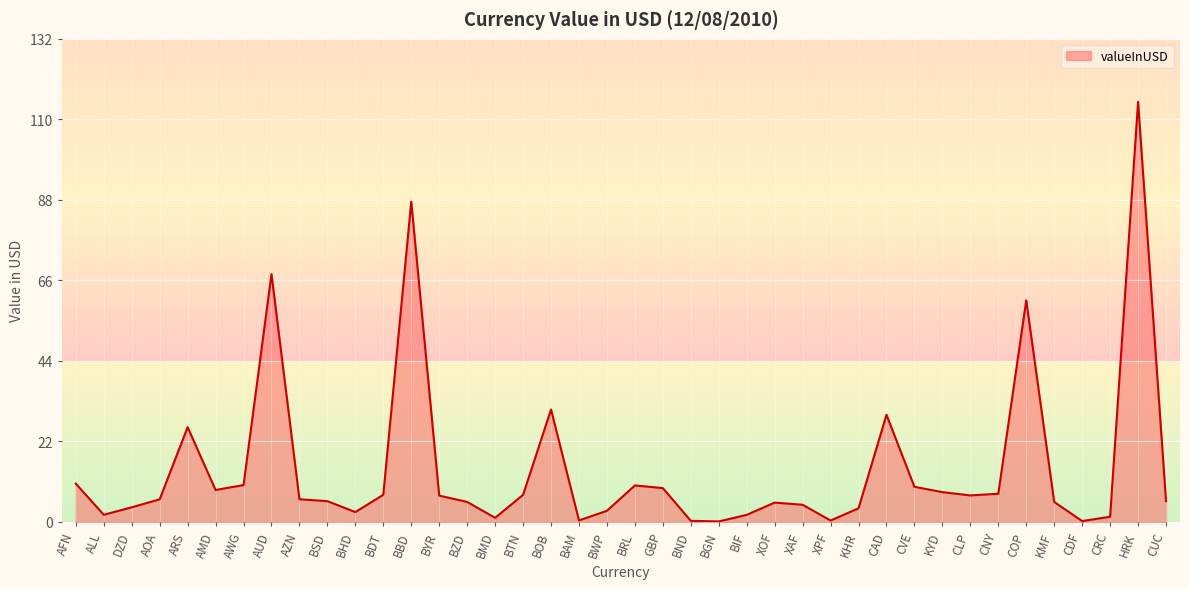

How many lines are shown in the chart?

1